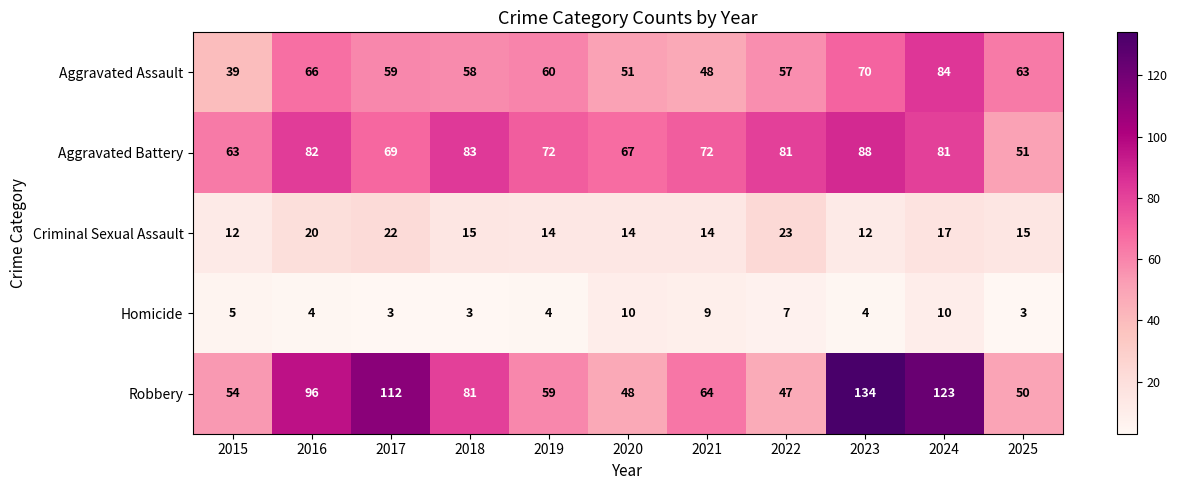

List the series in order of their peak value, lowest first.

Homicide, Criminal Sexual Assault, Aggravated Assault, Aggravated Battery, Robbery